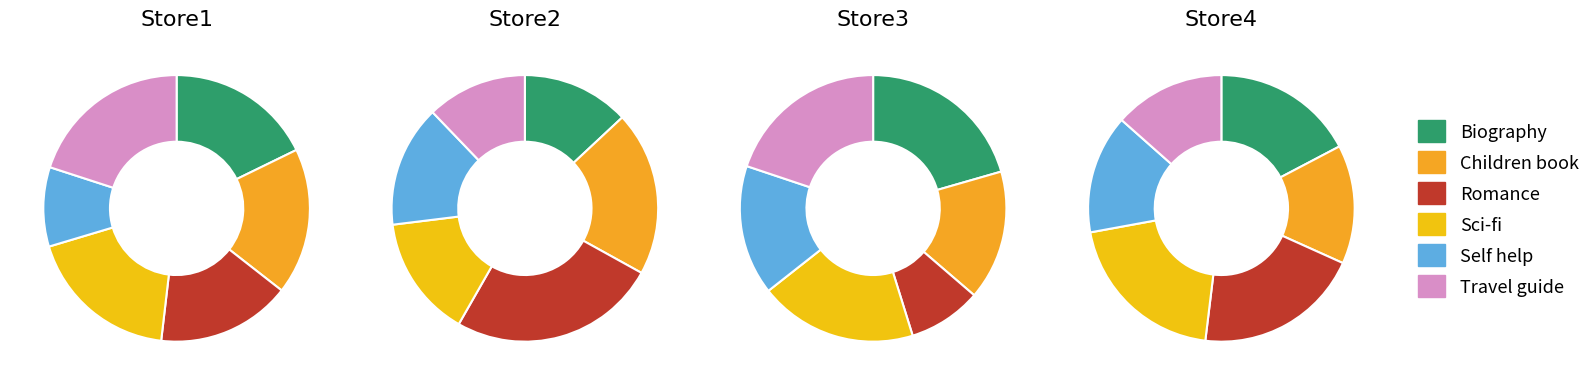

True or false: Romance accounts for 16% of the total.

True